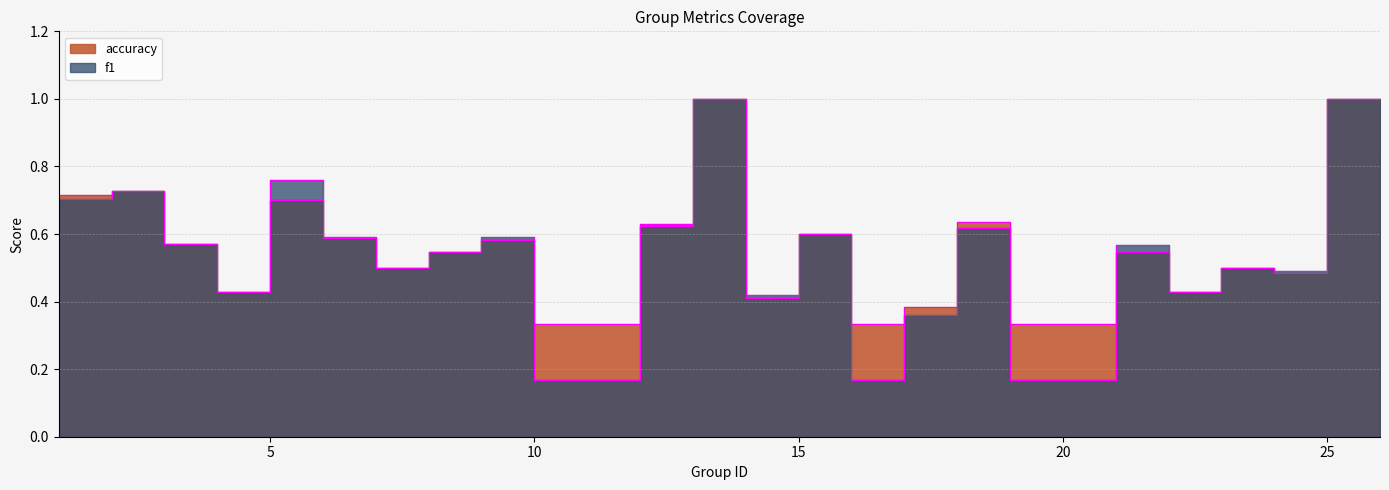

Which series has the largest total across all categories?

accuracy